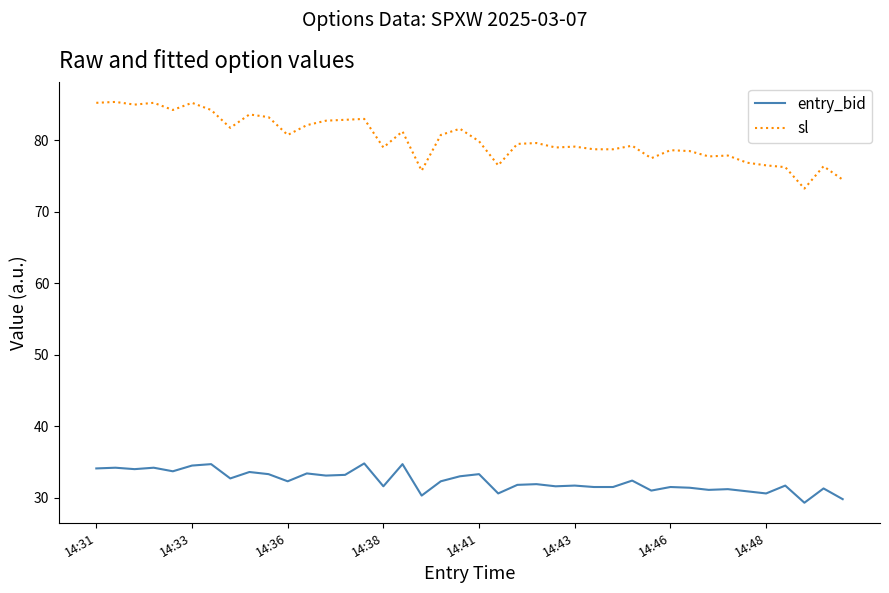

What is the difference between the maximum and minimum values in the entry_bid series?

5.5